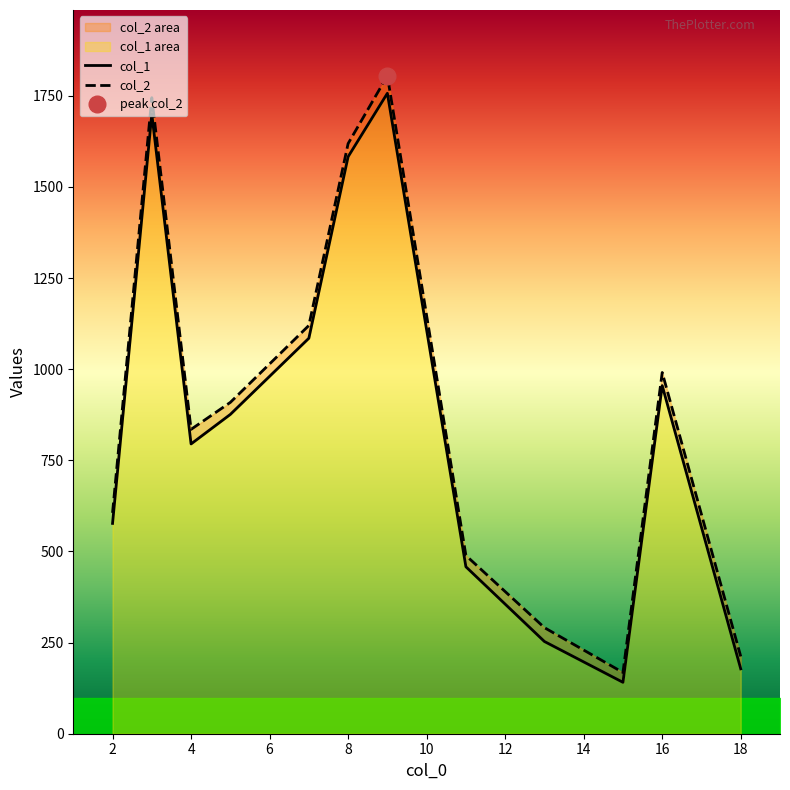

Which has a higher value, 4 or 18?

4